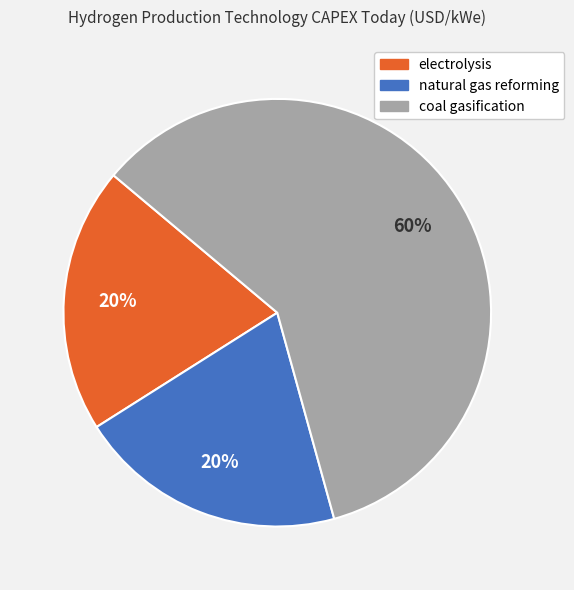

What is the majority slice?

coal gasification